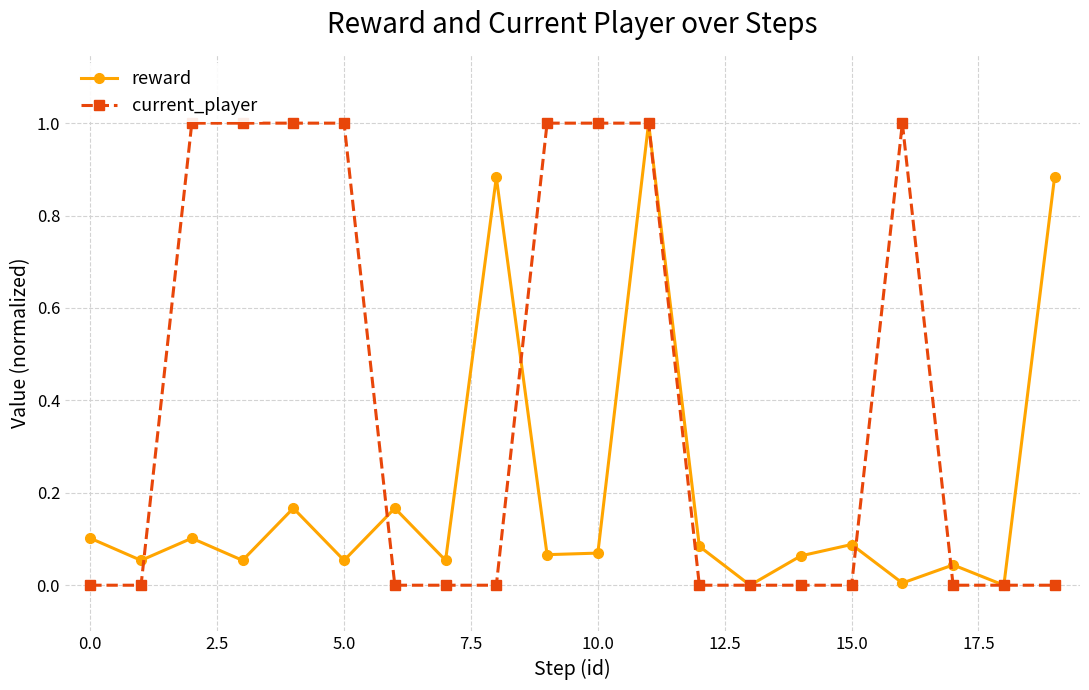

List the series in order of their overall mean, highest first.

current_player, reward